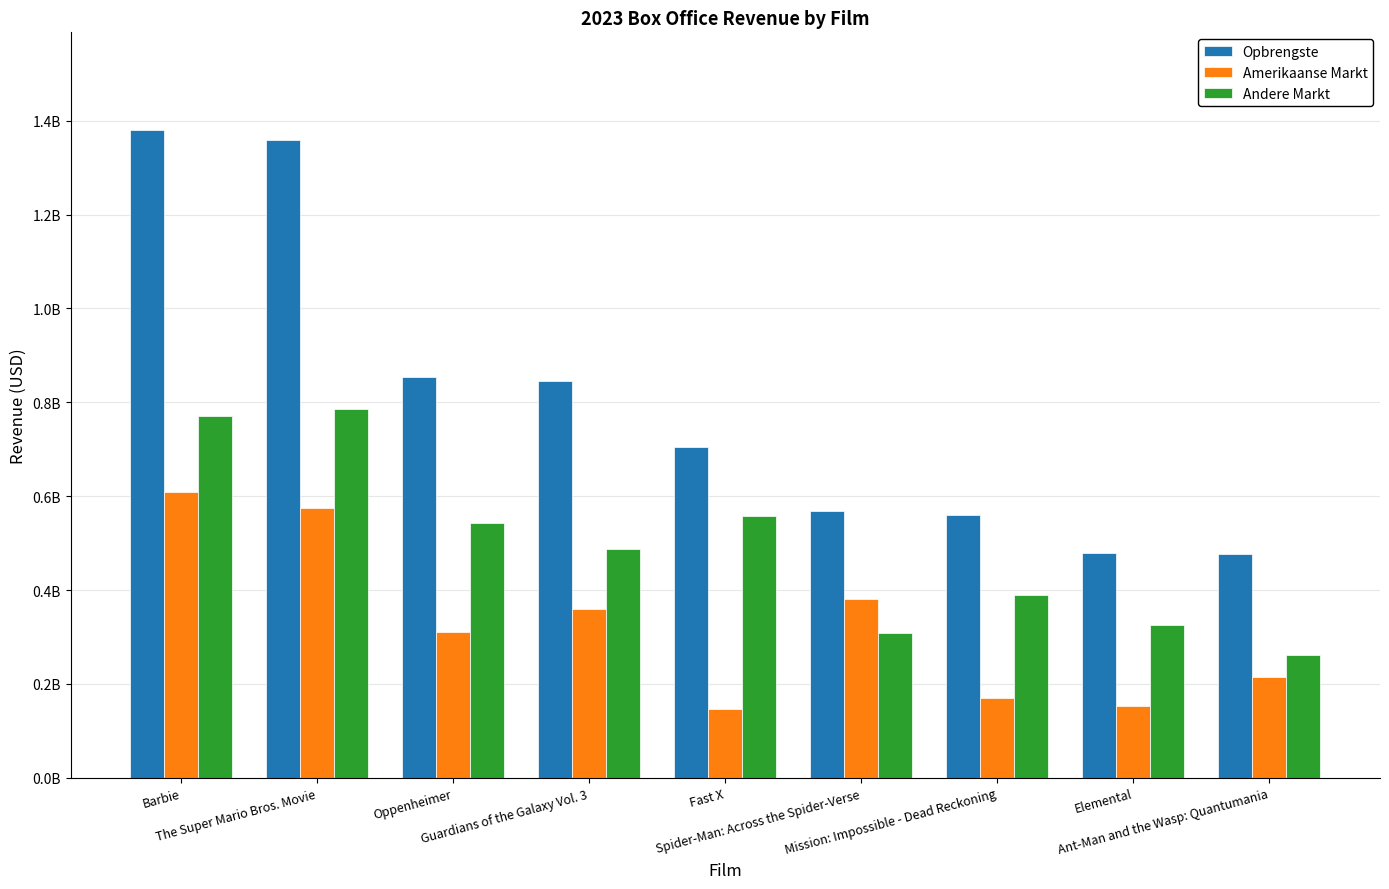

What are all the series names shown in the legend?

Opbrengste, Amerikaanse Markt, Andere Markt